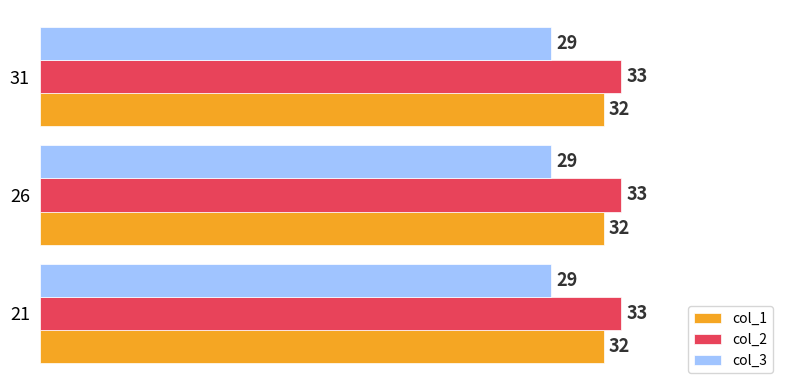

What is the difference between the highest and lowest values at 26?

4